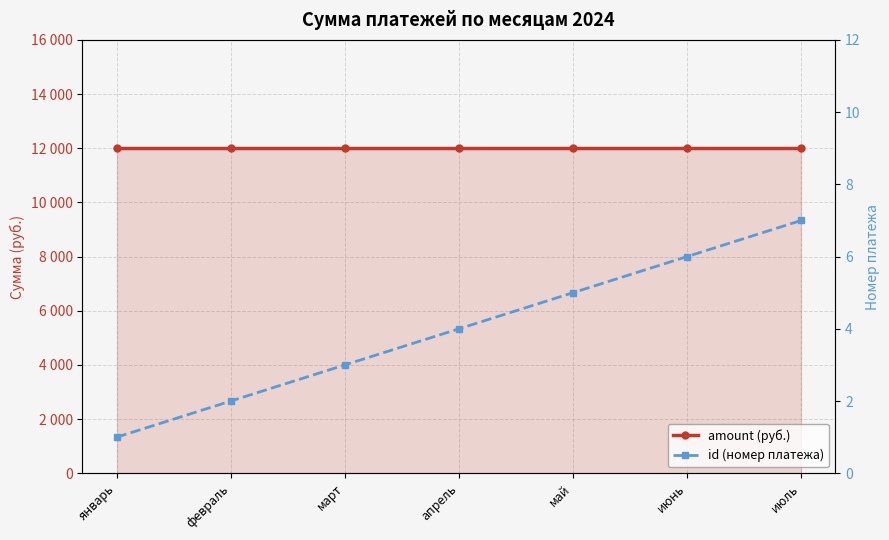

Which series has the largest range (max minus min)?

id (номер платежа)